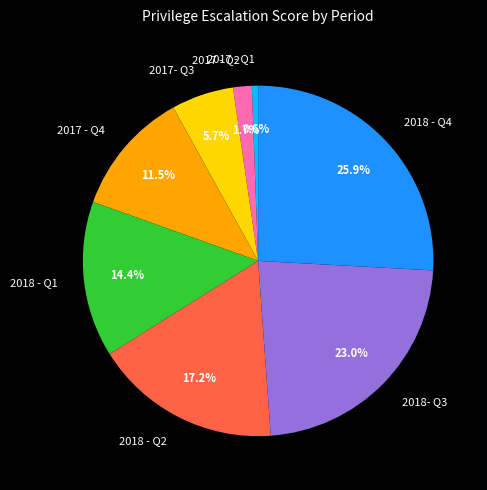

Count the number of slices in the pie.

8